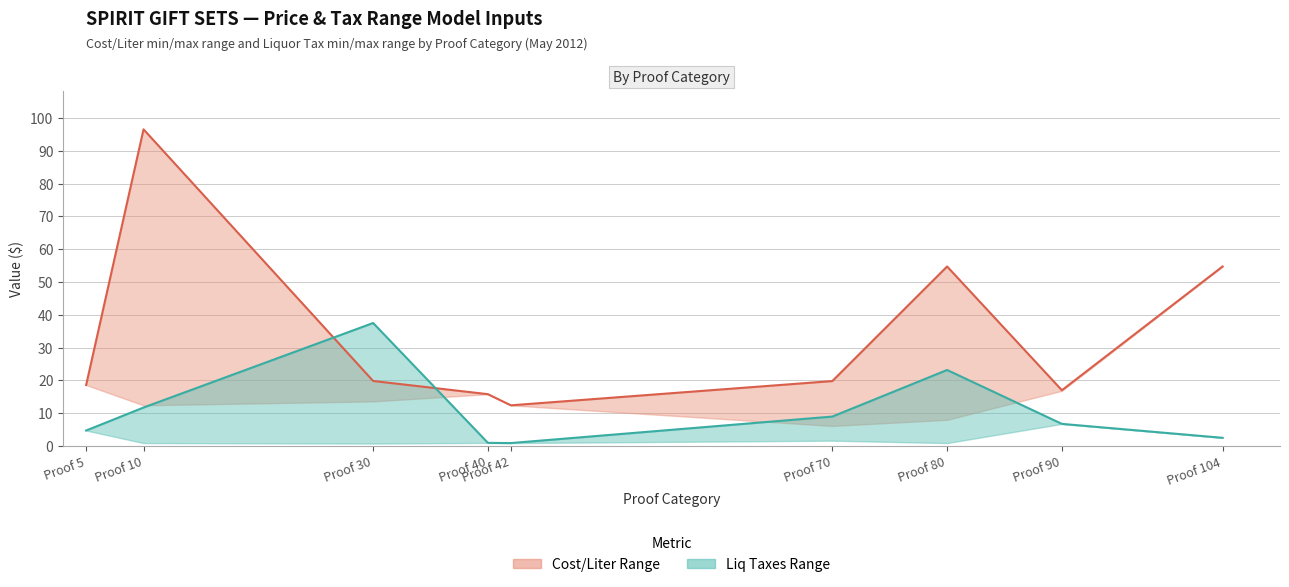

The Liq Taxes max series shows 3.7 at Proof 10. True or false?

False